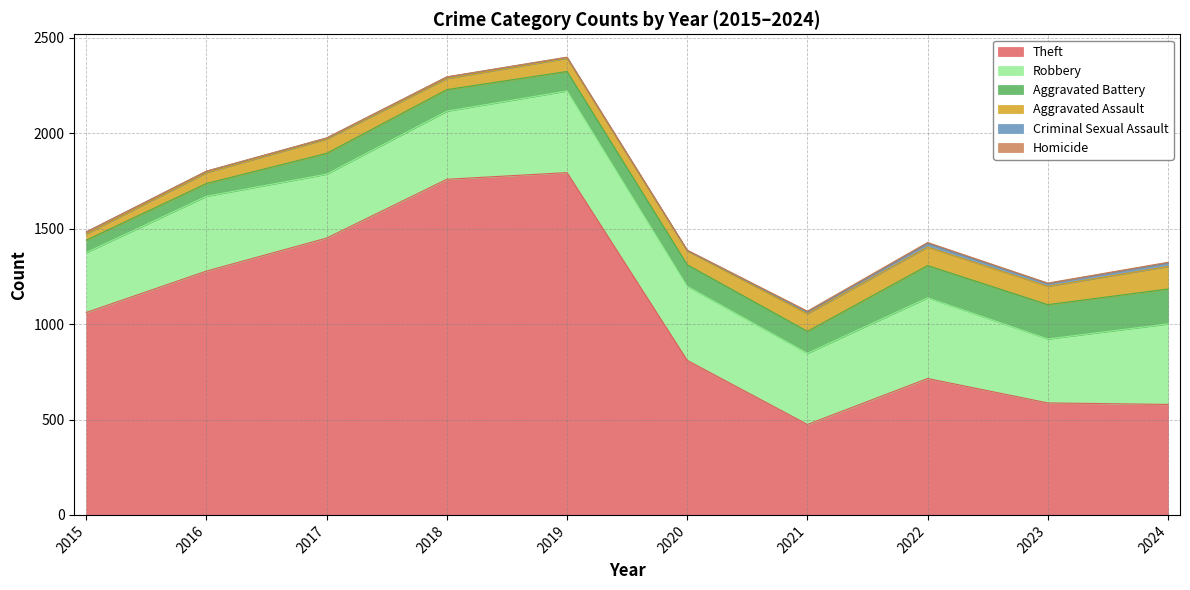

Reading left to right, what are all the values shown in this chart?

Theft: 2015=1061	2016=1278	2017=1451	2018=1759	2019=1794	2020=810	2021=474	2022=715	2023=587	2024=579
Robbery: 2015=314	2016=392	2017=335	2018=357	2019=428	2020=388	2021=373	2022=423	2023=335	2024=422
Aggravated Battery: 2015=65	2016=67	2017=109	2018=113	2019=102	2020=113	2021=115	2022=169	2023=180	2024=183
Aggravated Assault: 2015=33	2016=57	2017=75	2018=58	2019=69	2020=73	2021=92	2022=97	2023=96	2024=118
Criminal Sexual Assault: 2015=10	2016=7	2017=5	2018=8	2019=5	2020=2	2021=10	2022=19	2023=15	2024=19
Homicide: 2015=0	2016=1	2017=1	2018=1	2019=1	2020=2	2021=4	2022=5	2023=2	2024=3